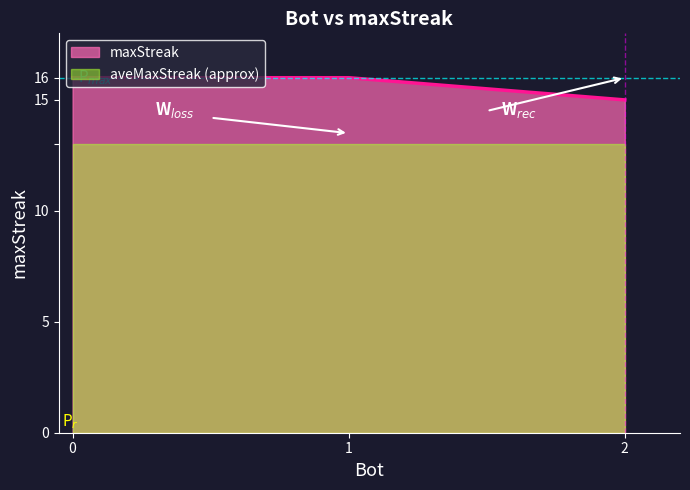

How many series are shown in this chart?

2